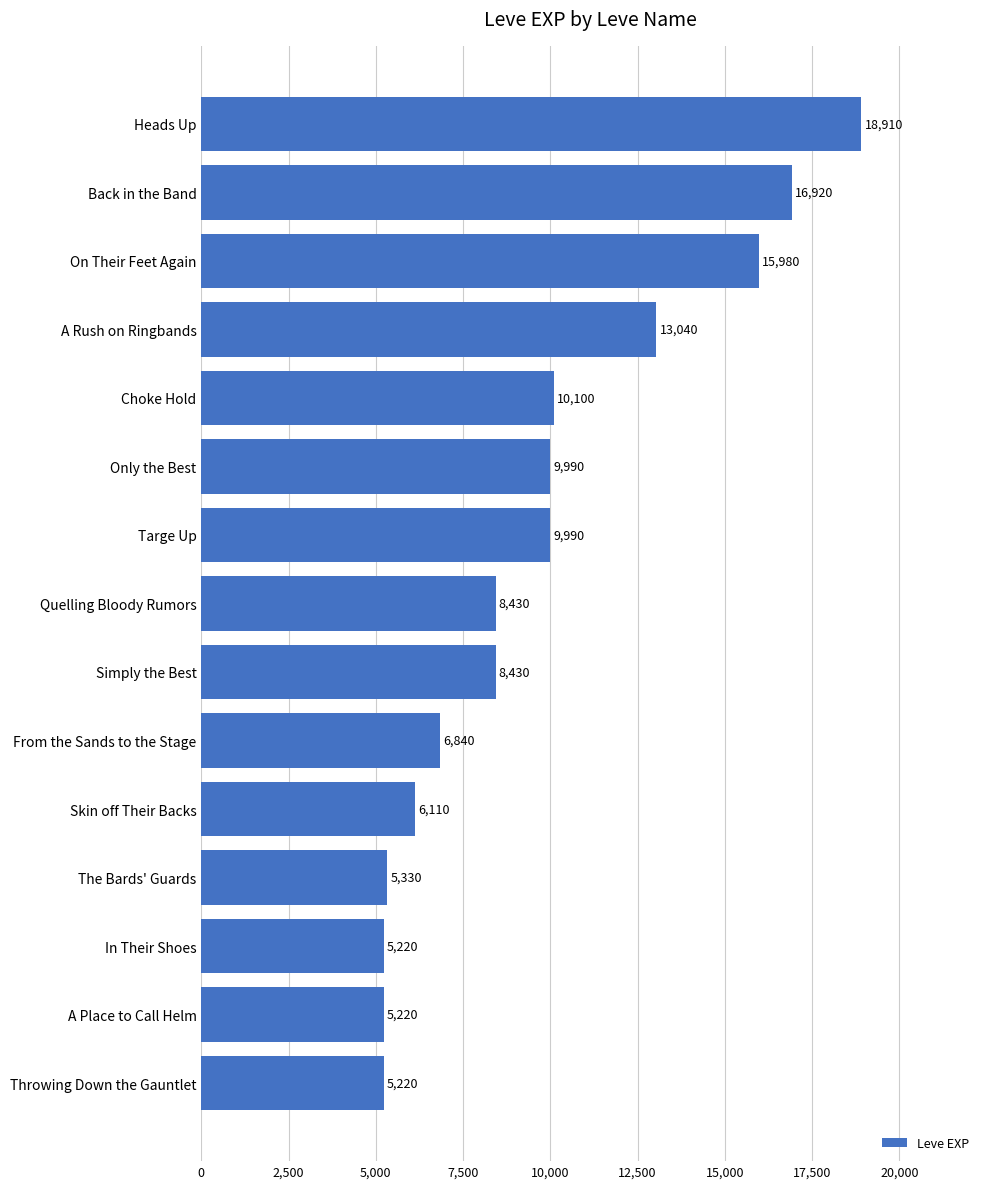

What is the ratio of the value at Back in the Band to the value at On Their Feet Again?

1.1